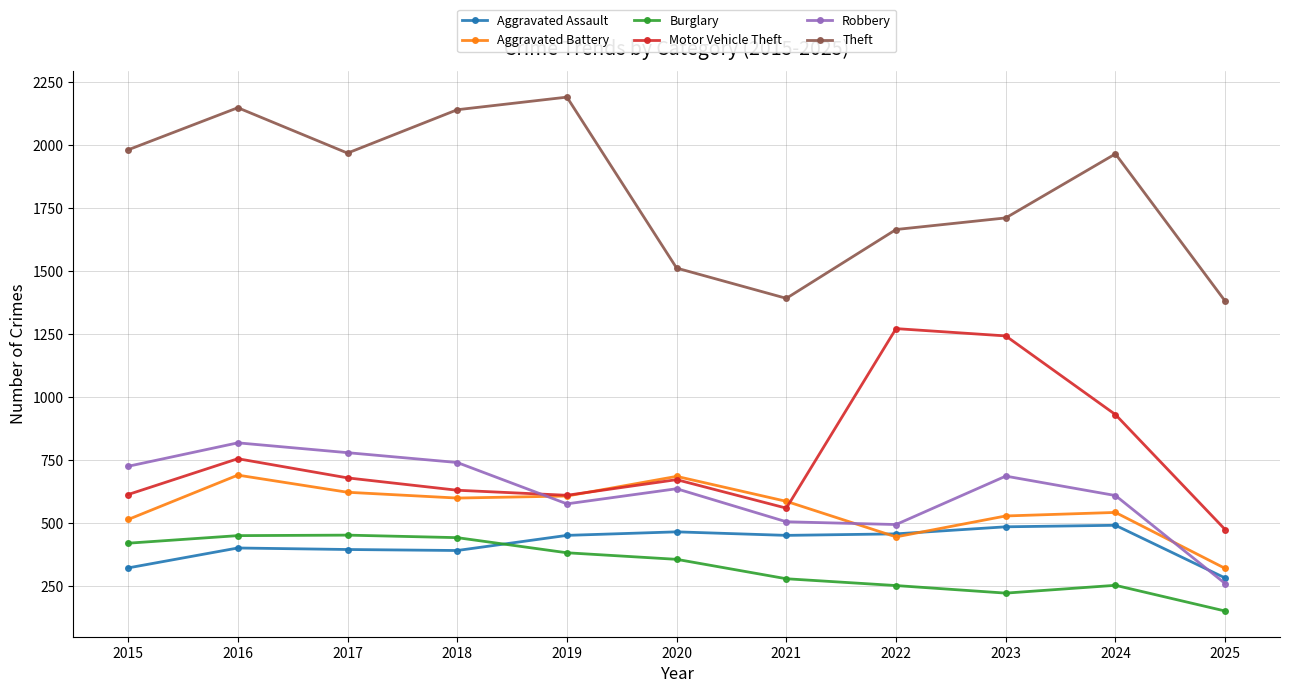

Rank the series by their maximum value, from highest to lowest.

Theft, Motor Vehicle Theft, Robbery, Aggravated Battery, Aggravated Assault, Burglary